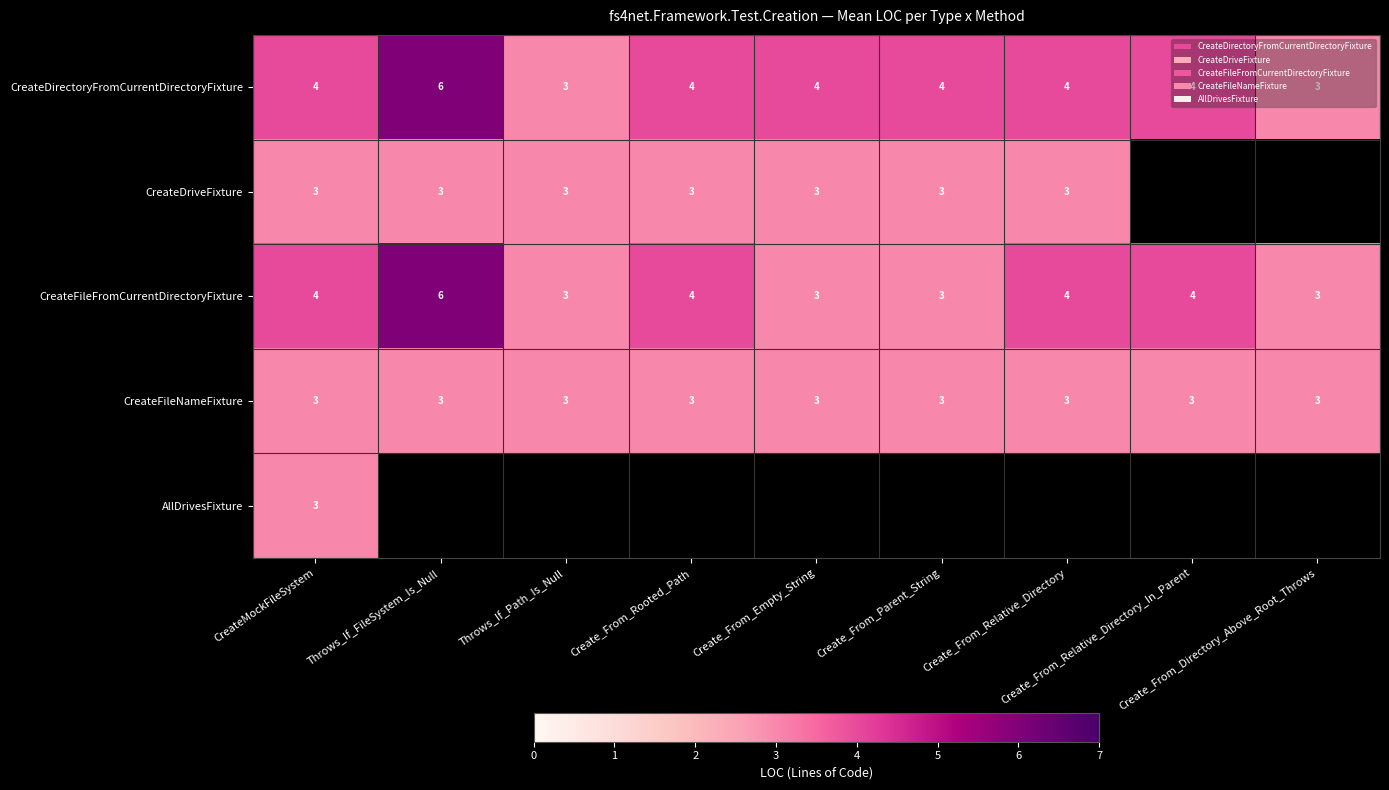

What is the lowest value of the CreateDirectoryFromCurrentDirectoryFixture series?

3